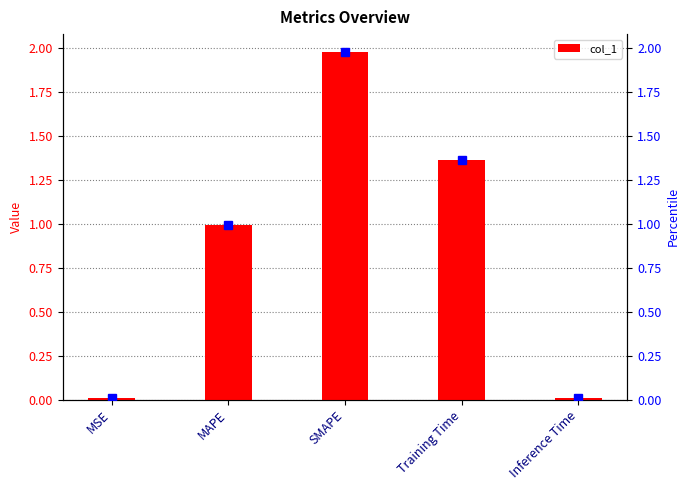

Read the value at SMAPE.

2.0